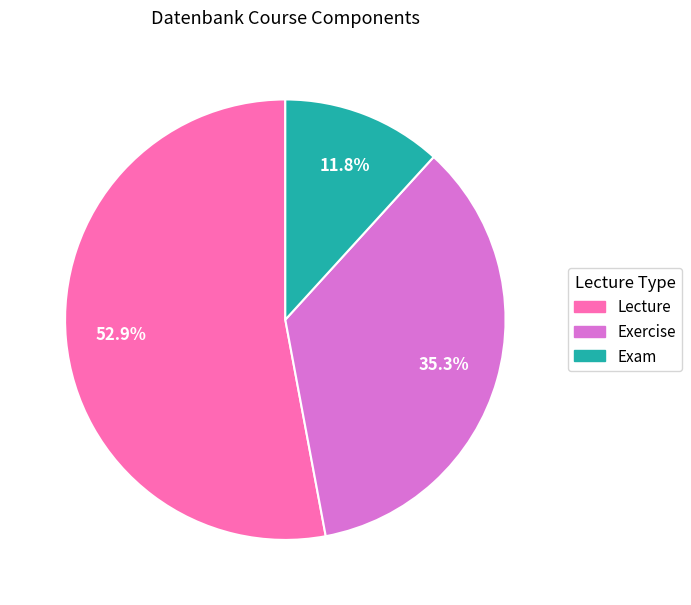

What is the largest slice in the pie chart?

Lecture